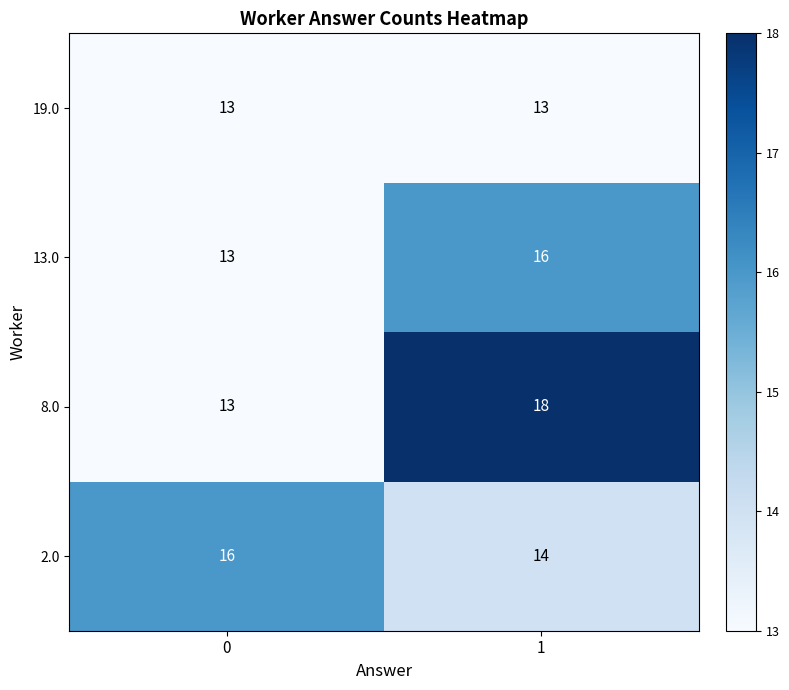

What is the sum of the 13.0 values at 1 and 0?

29